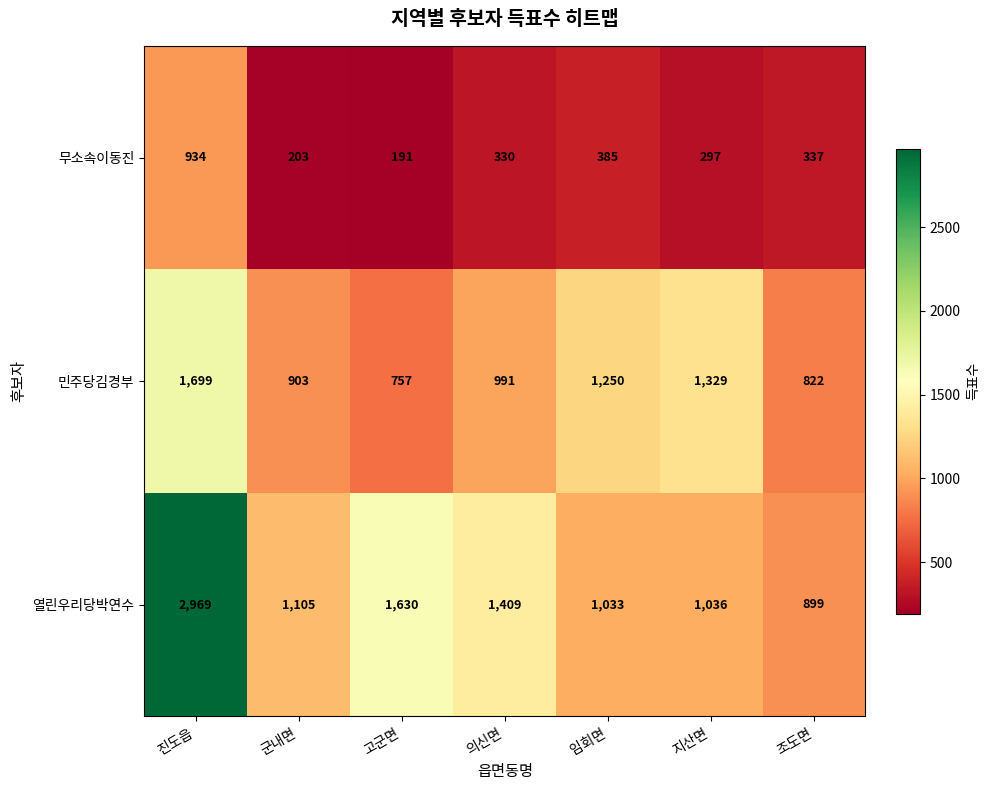

List the series in order of their overall mean, lowest first.

무소속이동진, 민주당김경부, 열린우리당박연수